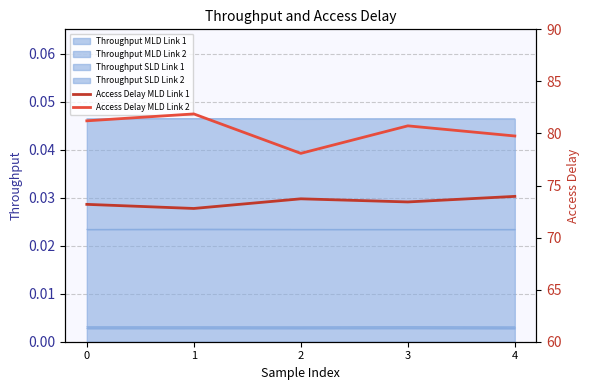

At which category is the sum across all series the highest?

1